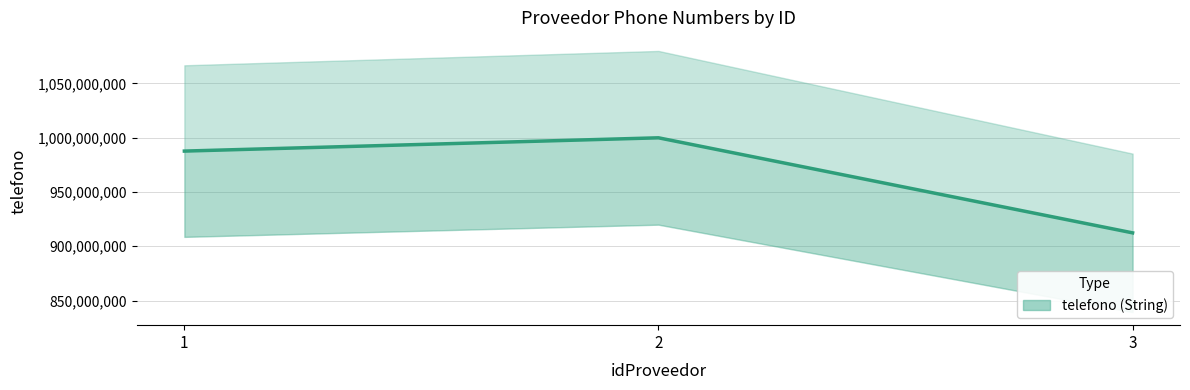

True or false: the data shows 987654321 at 1.

True